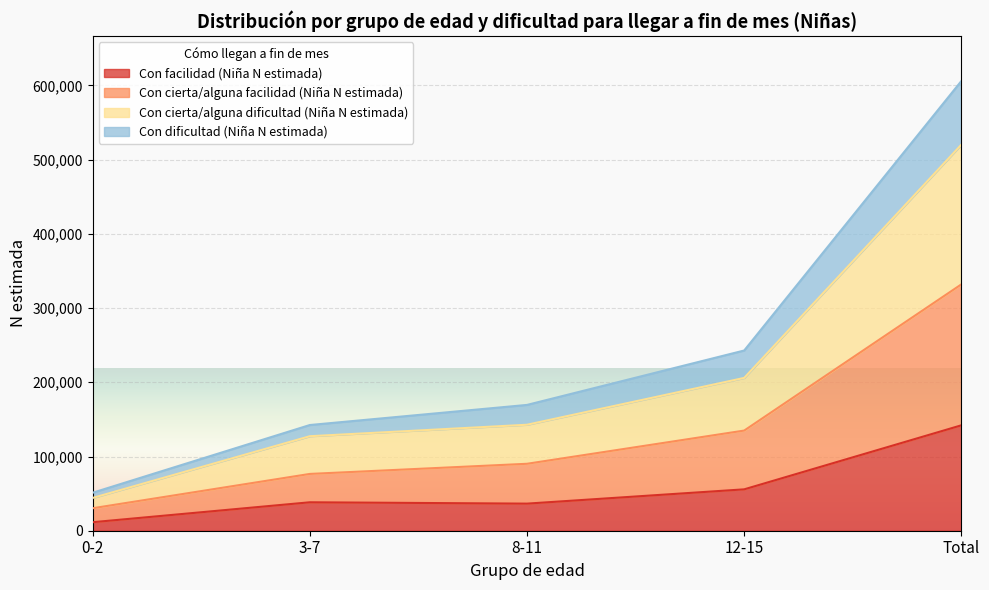

True or false: Con dificultad (Niña N estimada) and Con facilidad (Niña N estimada) cross at least once.

False